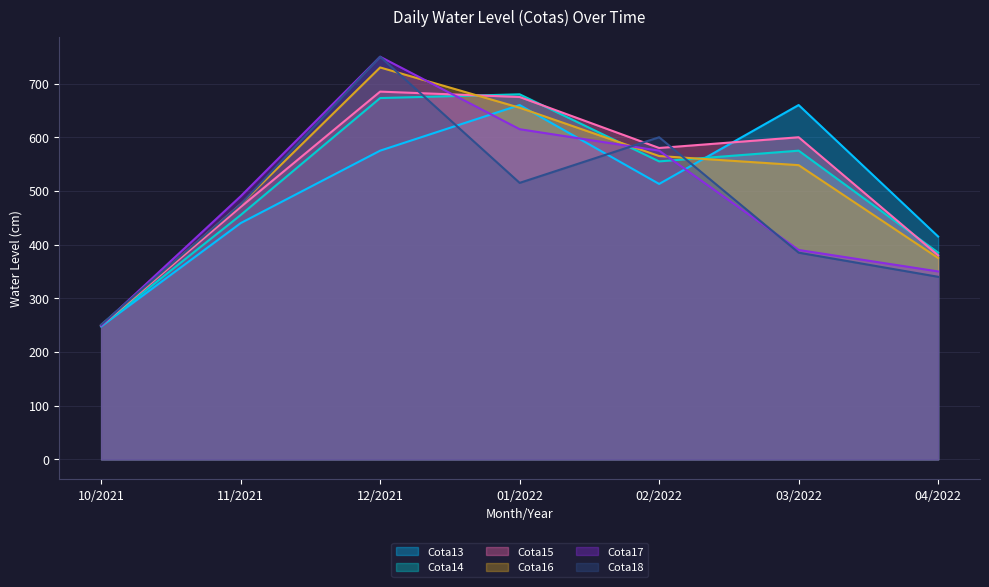

What position from the left is 01/2022?

4